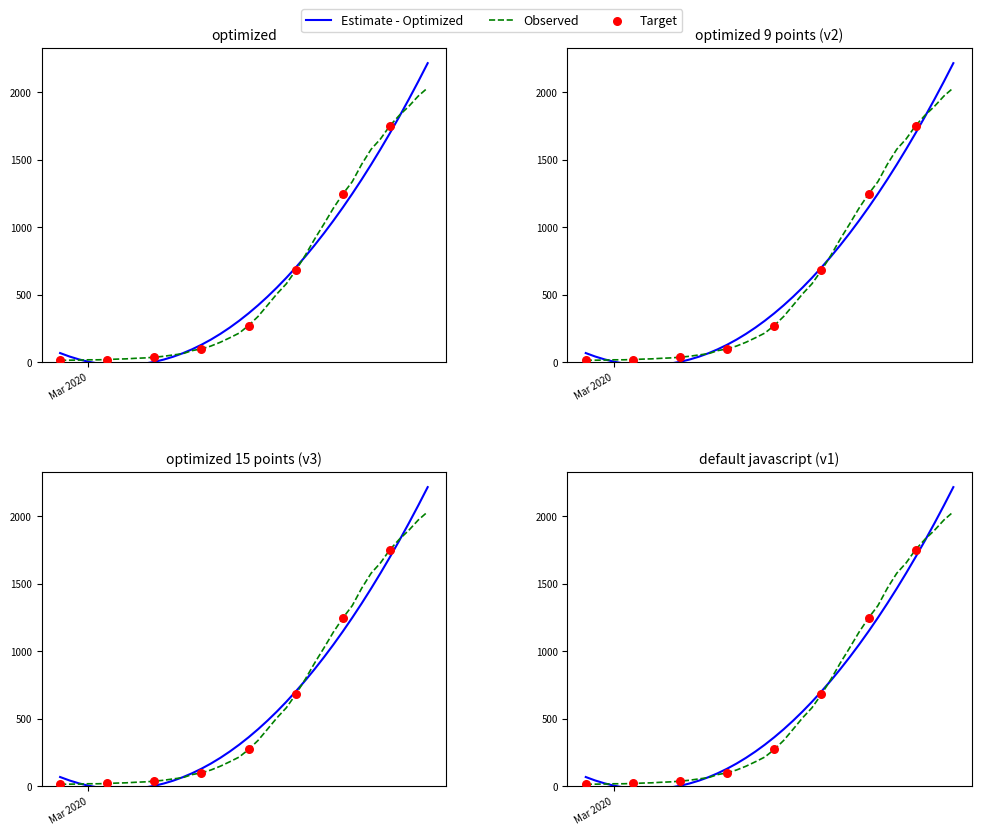

What is the ratio of the value at 2020-03-15 to the value at 2020-02-27?

11.3